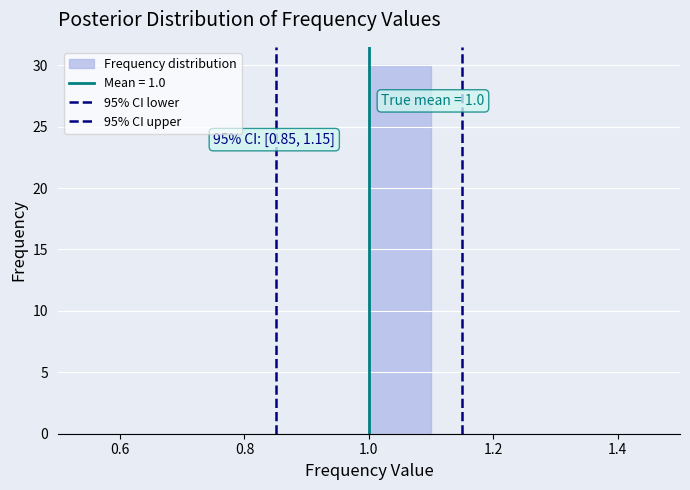

Which range on the x-axis has the tallest bar?

1.0 to 1.1